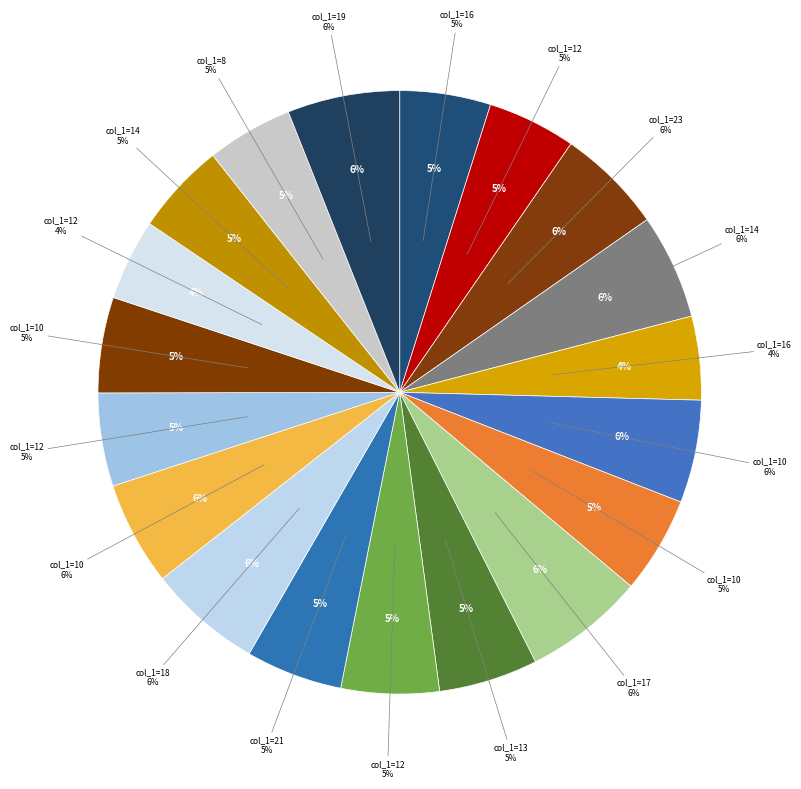

Between 16 and 13, which is larger?

13